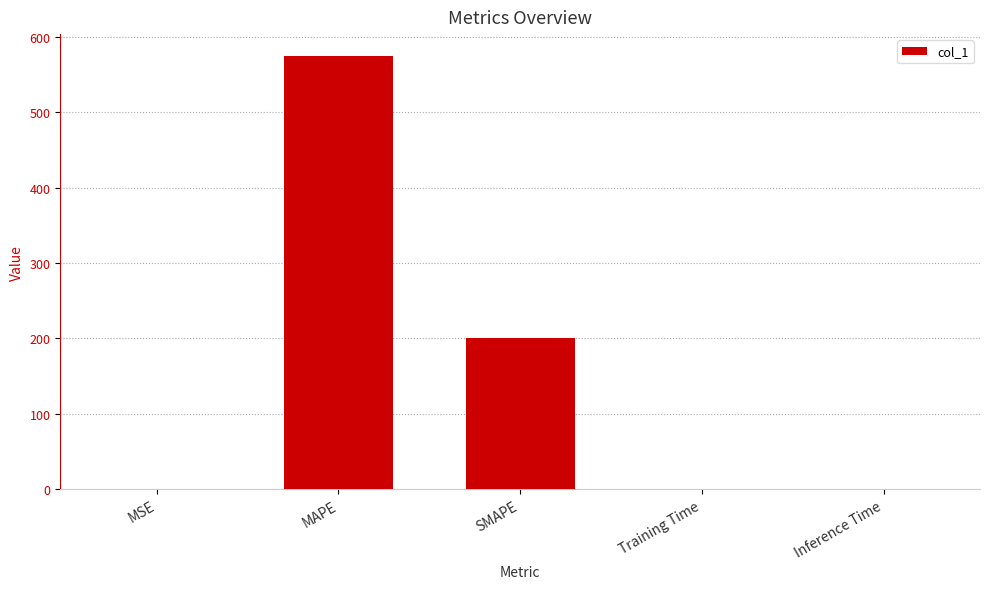

What is the greatest value displayed?

574.8